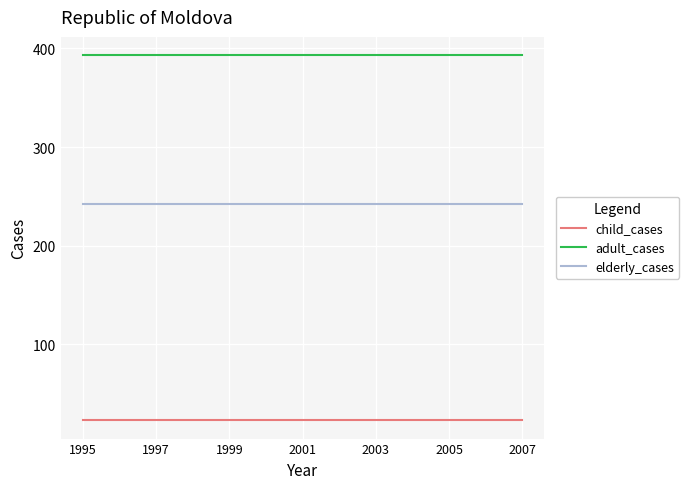

True or false: elderly_cases and child_cases intersect in this chart.

False